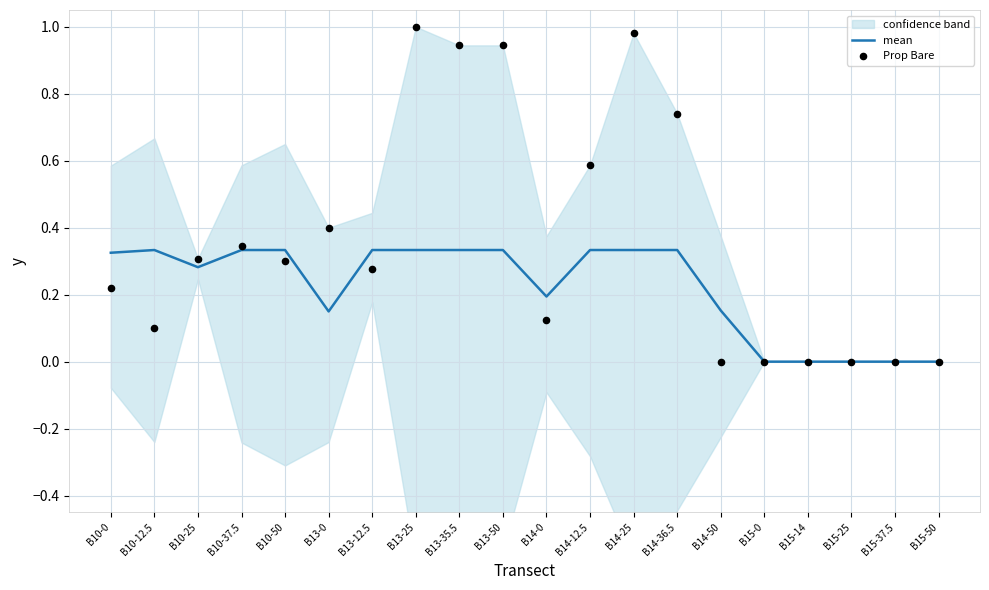

At how many categories does at least one series exceed 0?

15